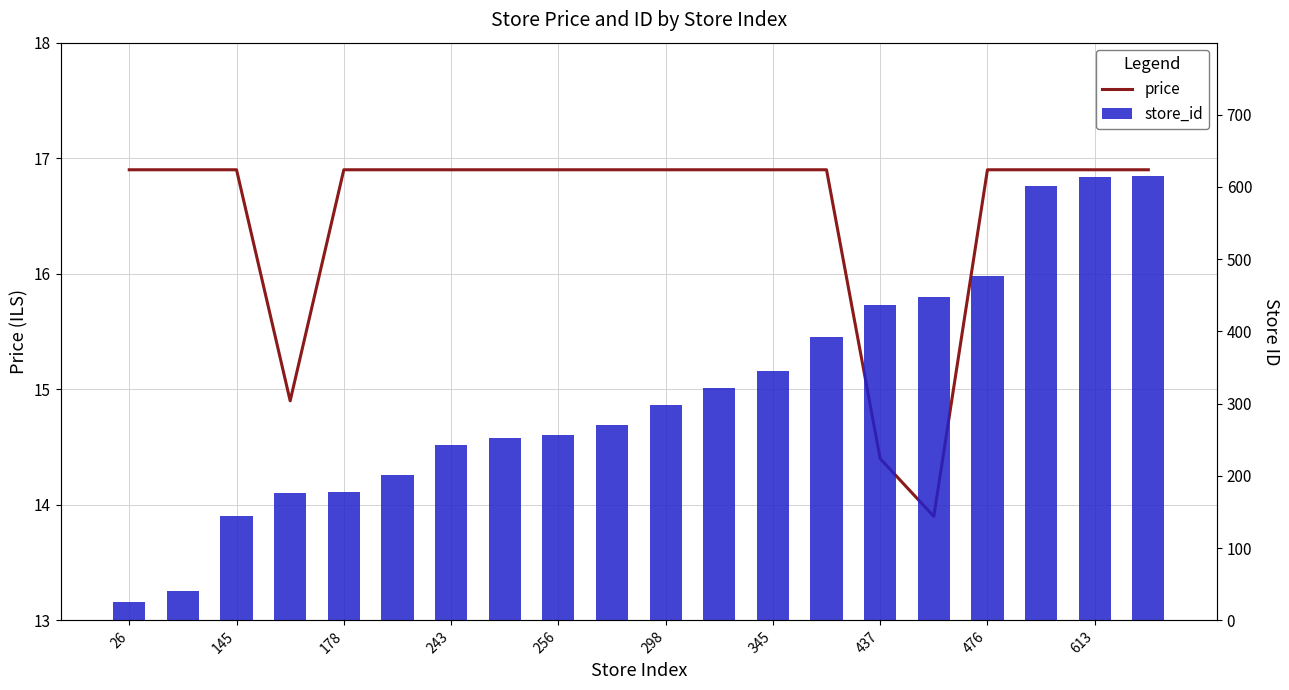

Rank the series by their average value, from highest to lowest.

store_id, price